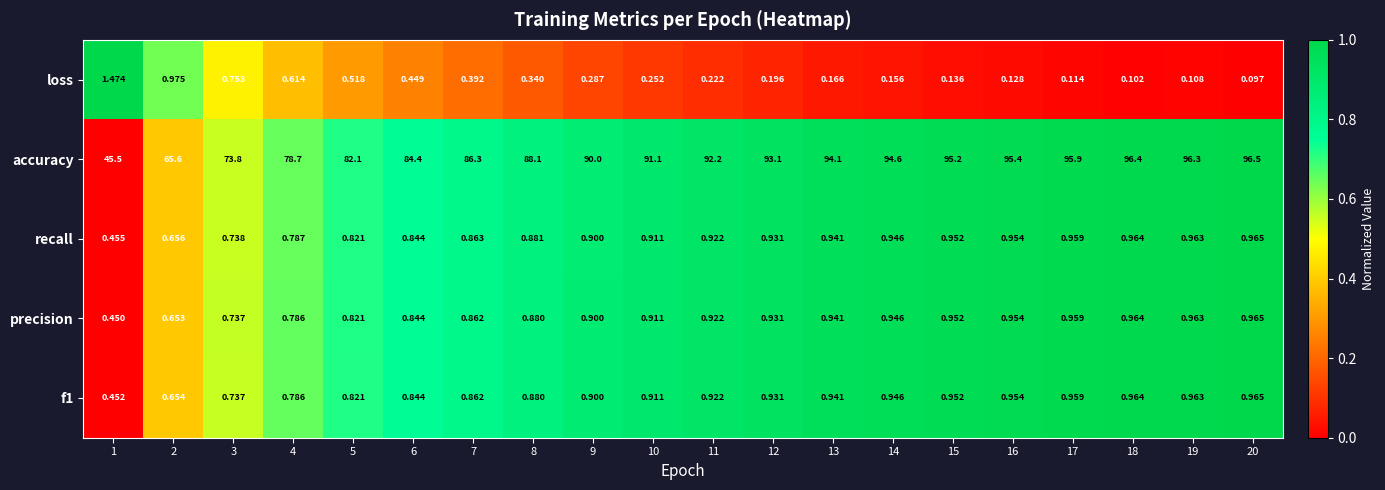

Which series changed the most between 12 and 15?

accuracy